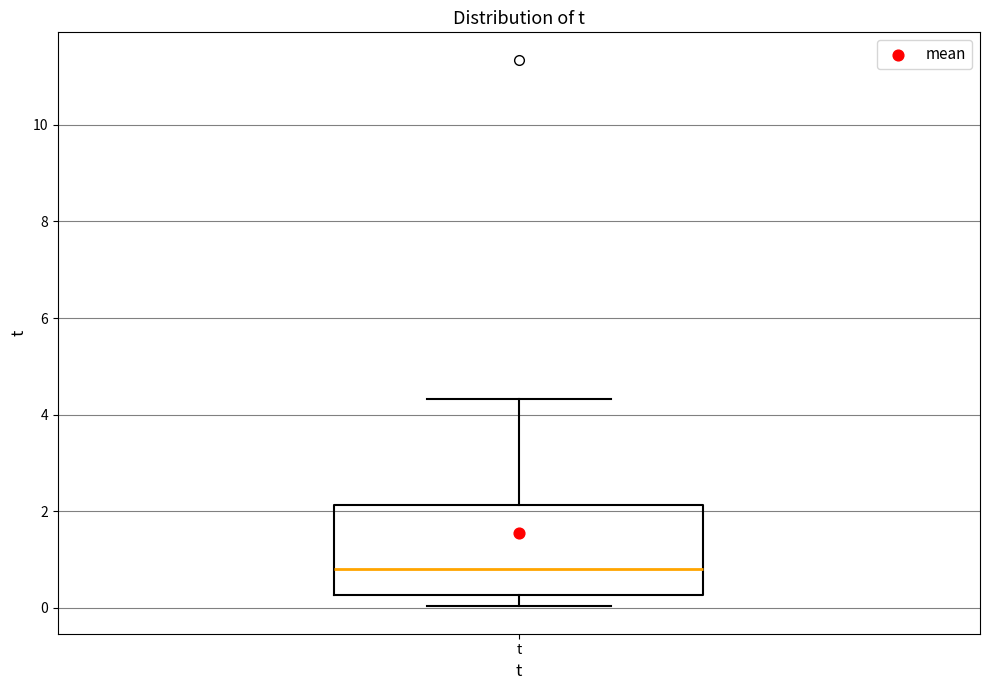

Transcribe this box plot: give where the median line is, the range the box spans, and where the two whiskers end, as read against the y-axis. The values are not printed on the chart, so give them approximately, as read against the axis.

median 0.8, box 0.2 to 2.2, whiskers 0.0 to 4.4